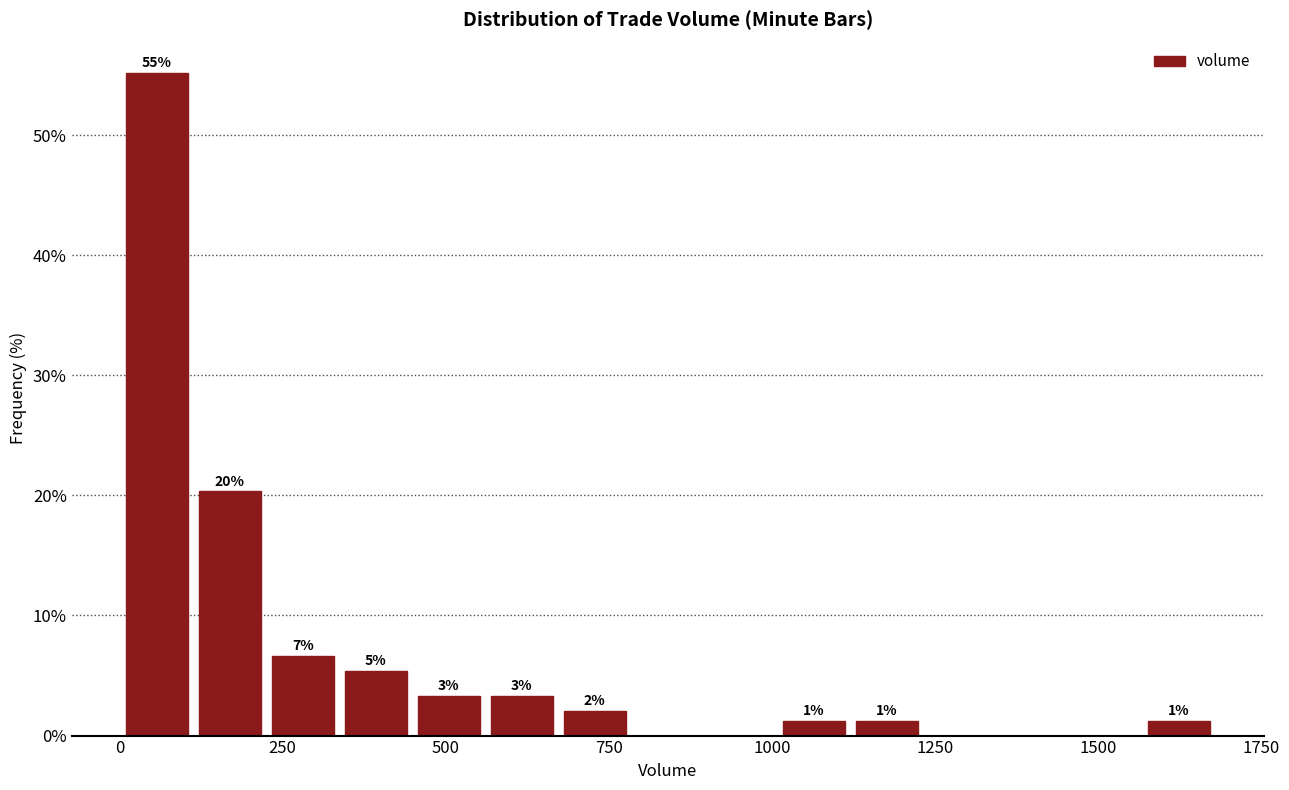

Around what value on the x-axis is the tallest bar? Give the approximate position of its centre, as read against the axis.

50